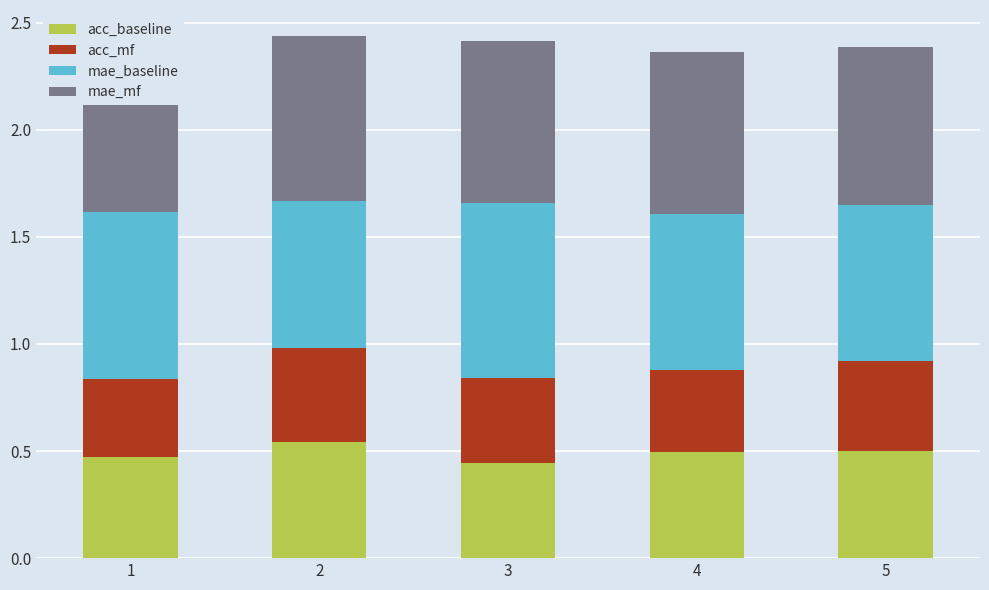

What is the value of the acc_baseline bar at the 4th from the left?

0.5